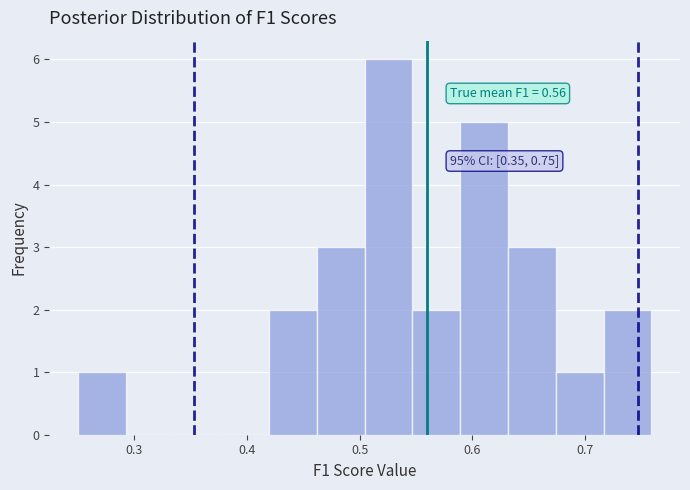

Over which range of the x-axis is the bar tallest?

0.50 to 0.55